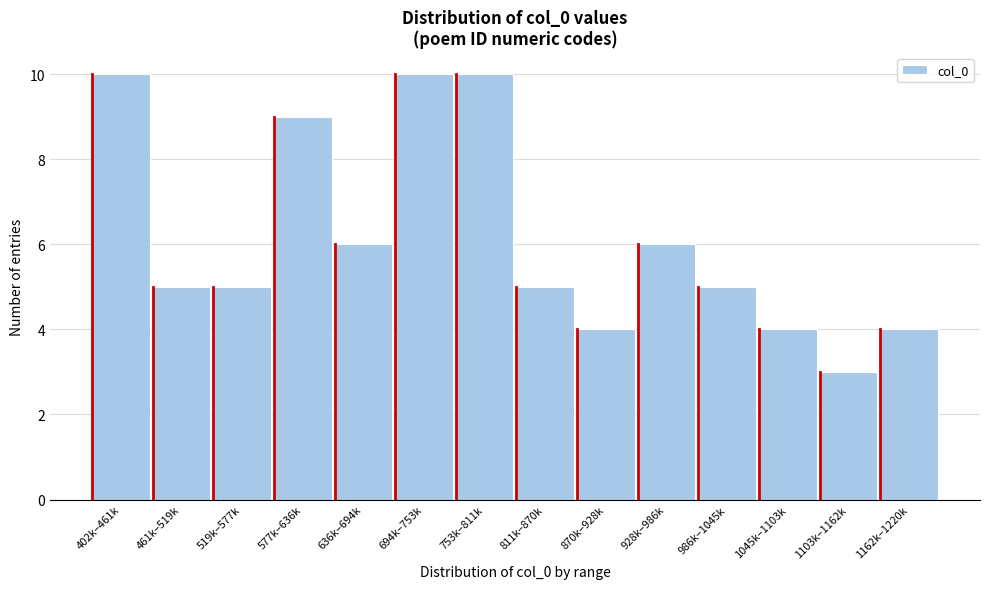

Reading left to right, list all the values displayed in this chart.

402k–461k=10	461k–519k=5	519k–577k=5	577k–636k=9	636k–694k=6	694k–753k=10	753k–811k=10	811k–870k=5	870k–928k=4	928k–986k=6	986k–1045k=5	1045k–1103k=4	1103k–1162k=3	1162k–1220k=4